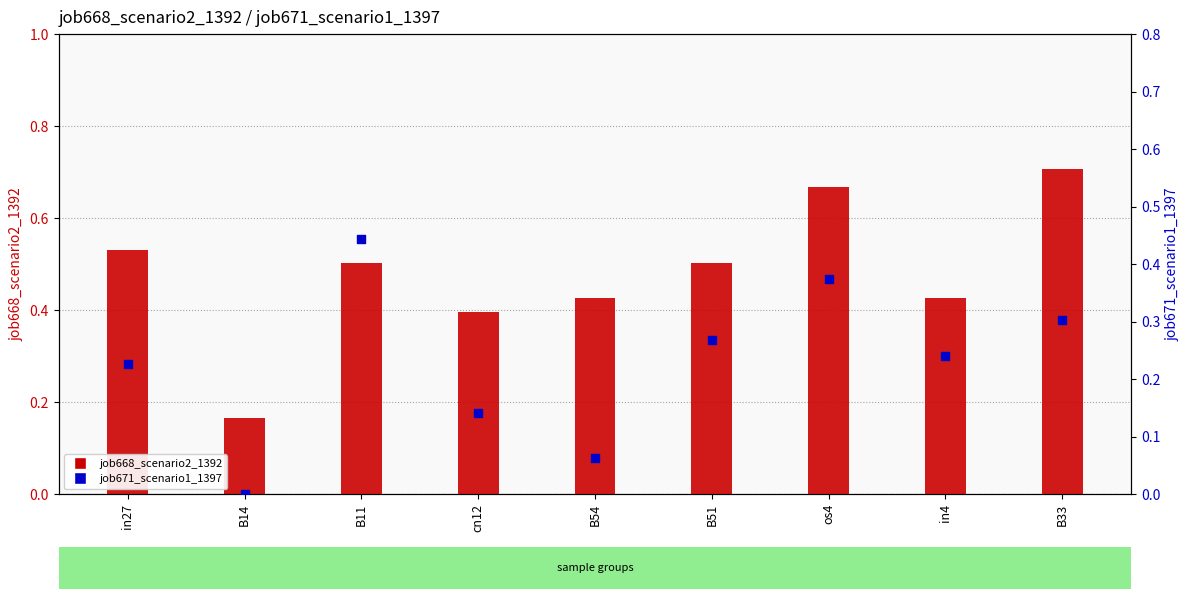

At which category is the sum across all series the highest?

os4